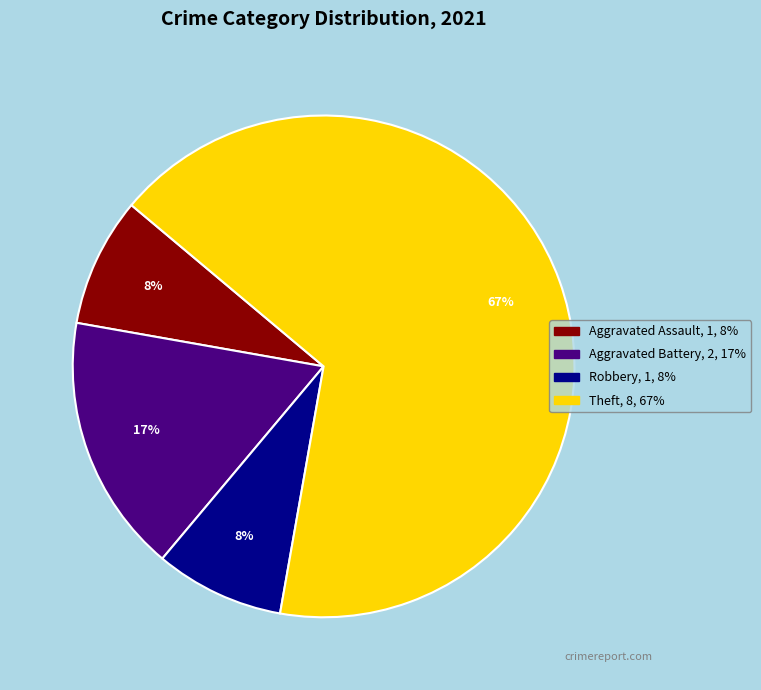

Is there any slice that represents more than half of the pie?

Yes